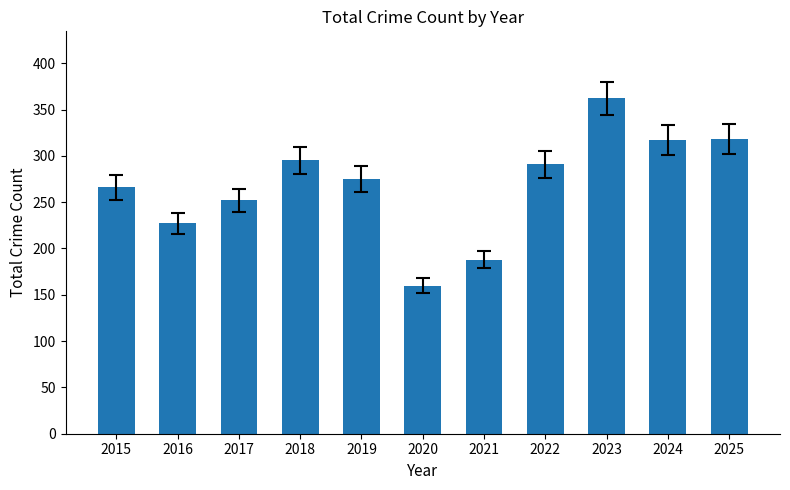

Which has a higher value, 2025 or 2015?

2025